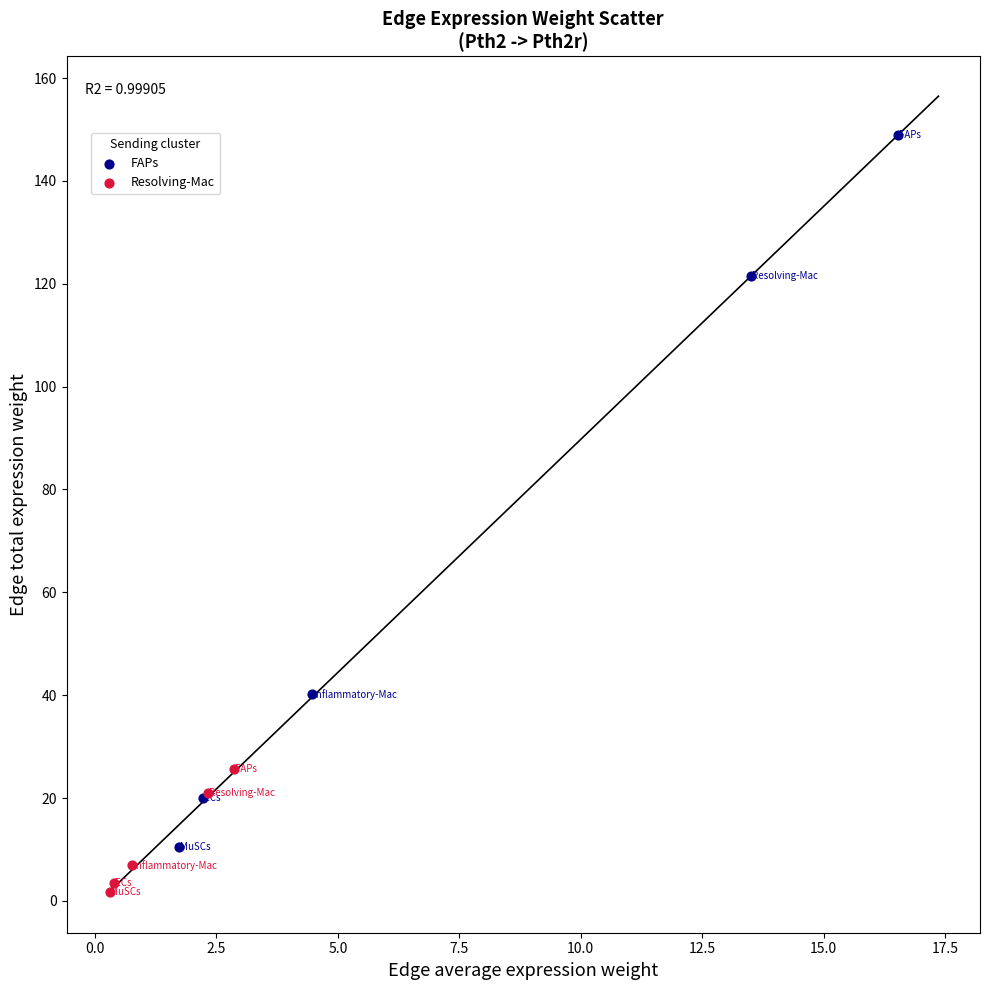

Which series has the largest Y range (max minus min)?

FAPs